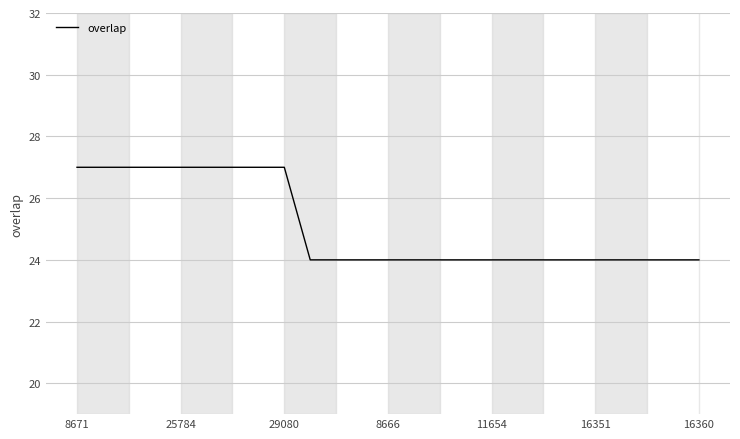

Does the chart display data point markers on the line(s)?

No